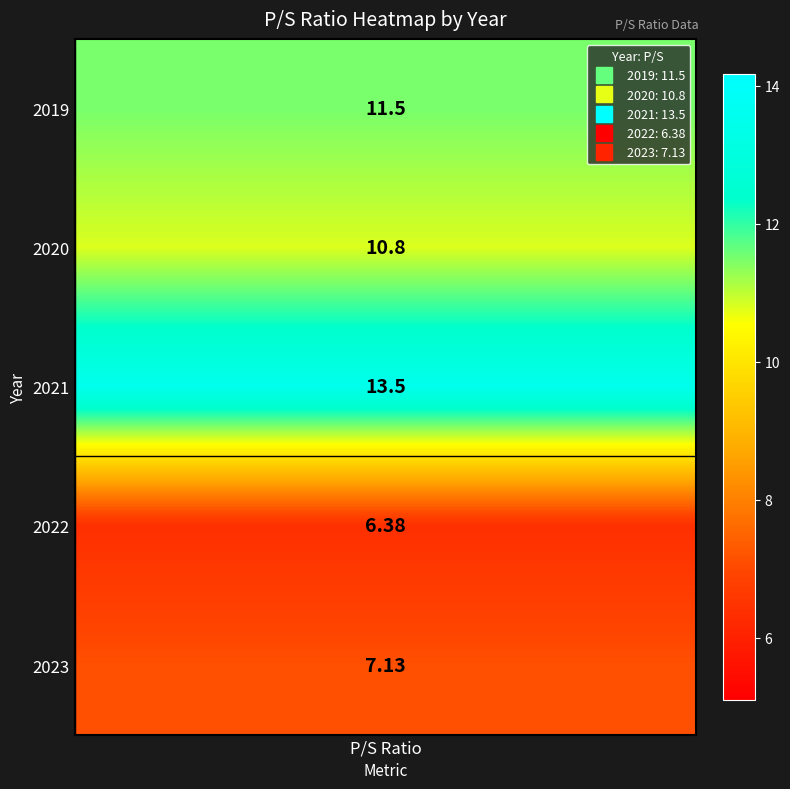

What is the difference between the maximum and minimum values?

7.1